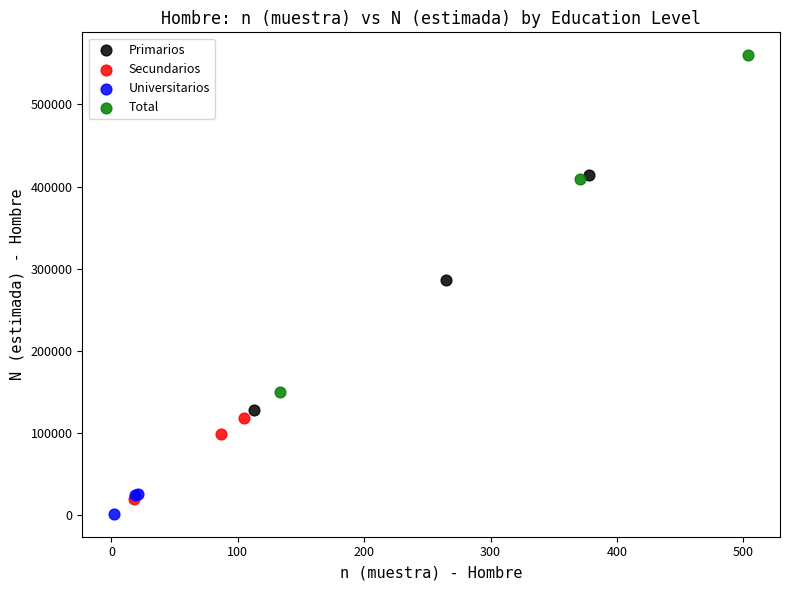

Which series contains the highest Y value?

Total